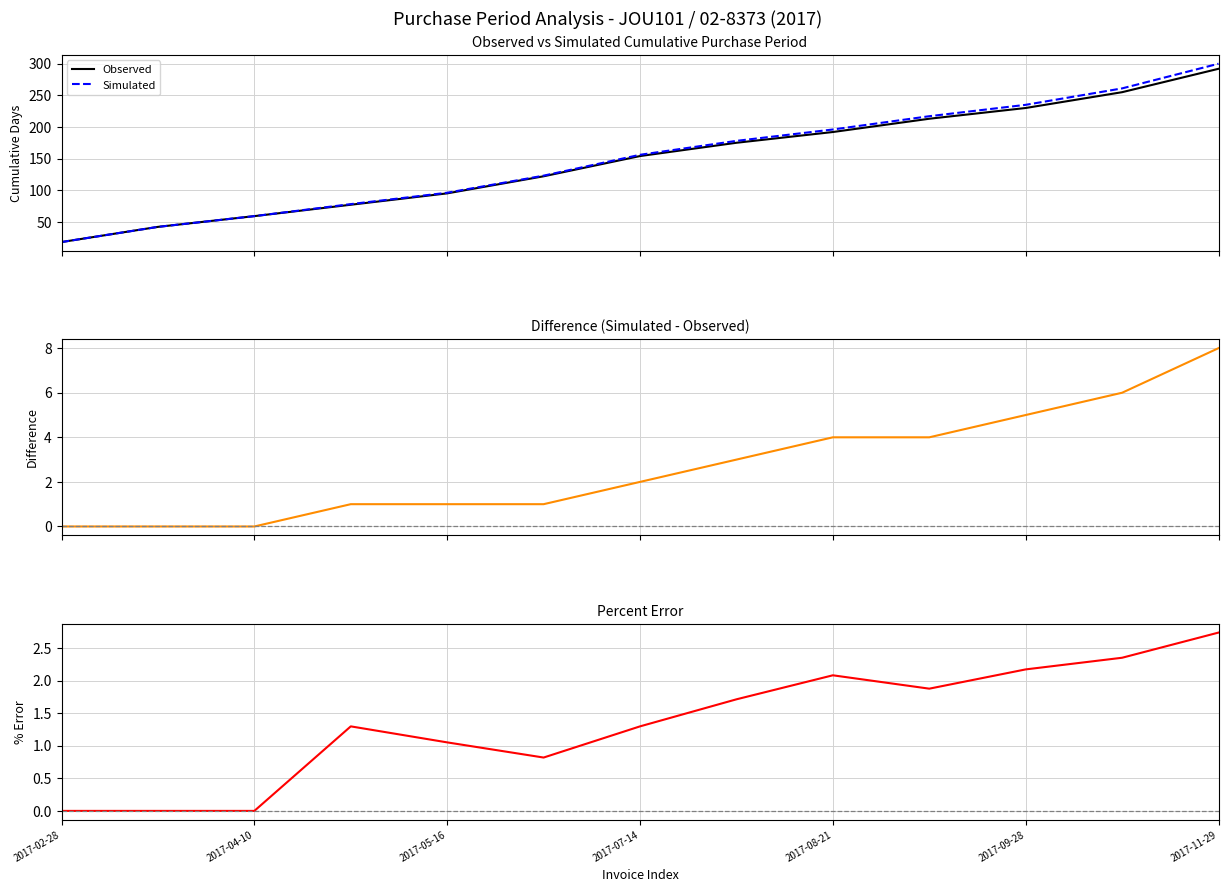

What is the value of the Percent Error point at the 6th from the left?

0.8